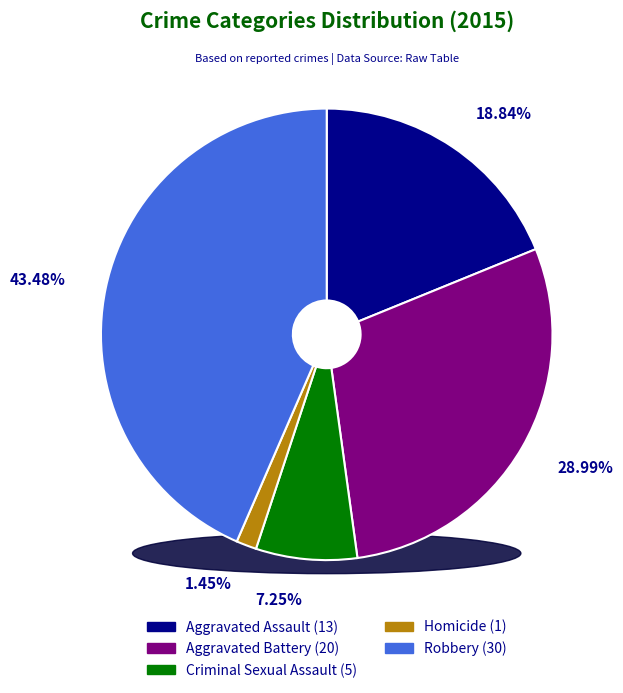

To the nearest percent, what is the average slice percentage?

20%